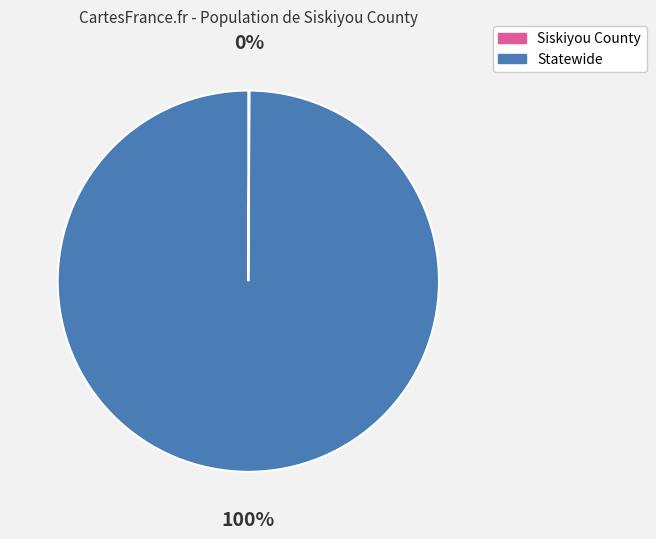

To the nearest percent, what is the difference between the largest and smallest slice percentages?

100%